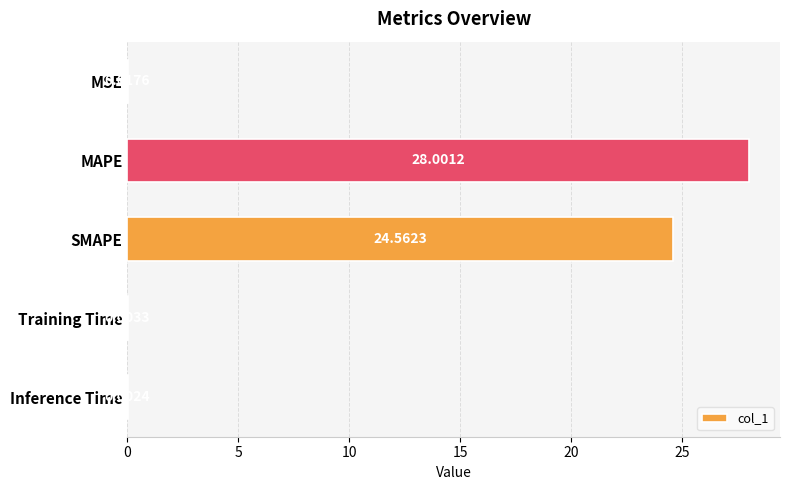

Which category has the highest value across all series?

MAPE